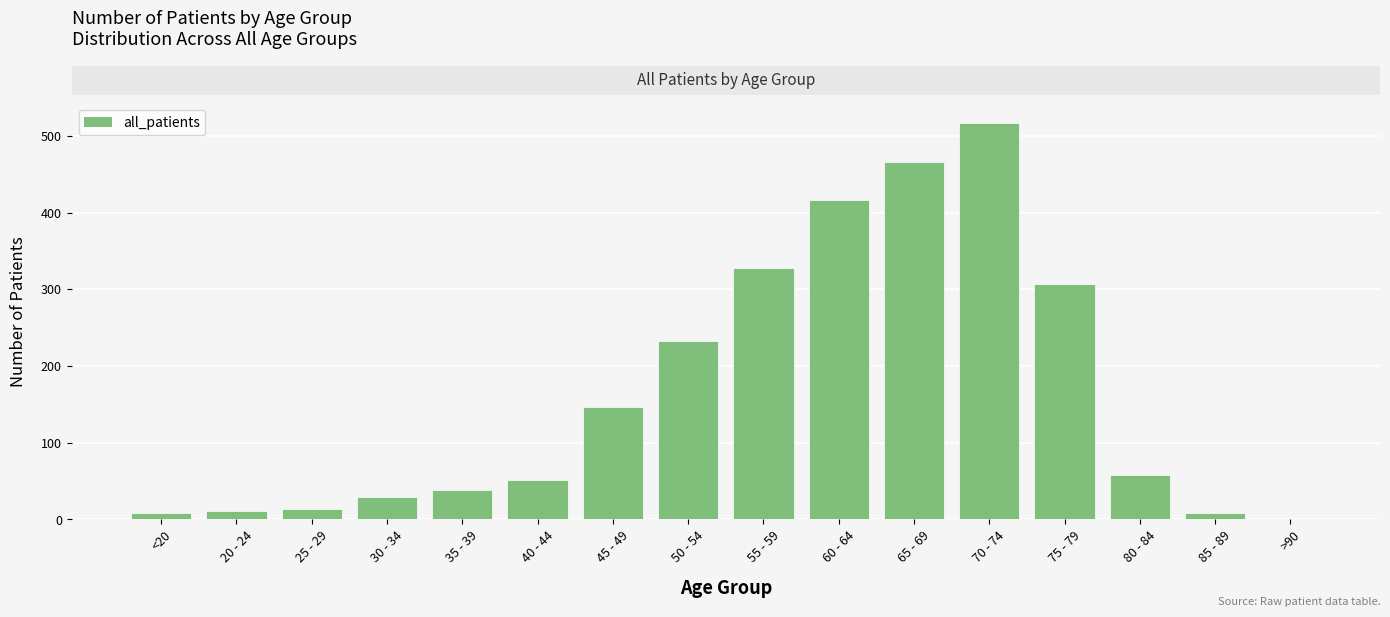

At which label is the value closest to 258?

50 - 54